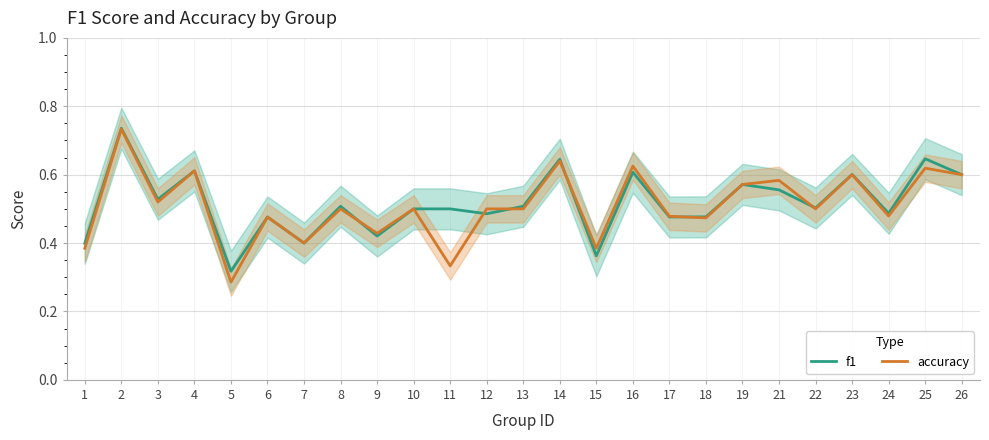

Count the f1 values in the range 0 to 1.

25